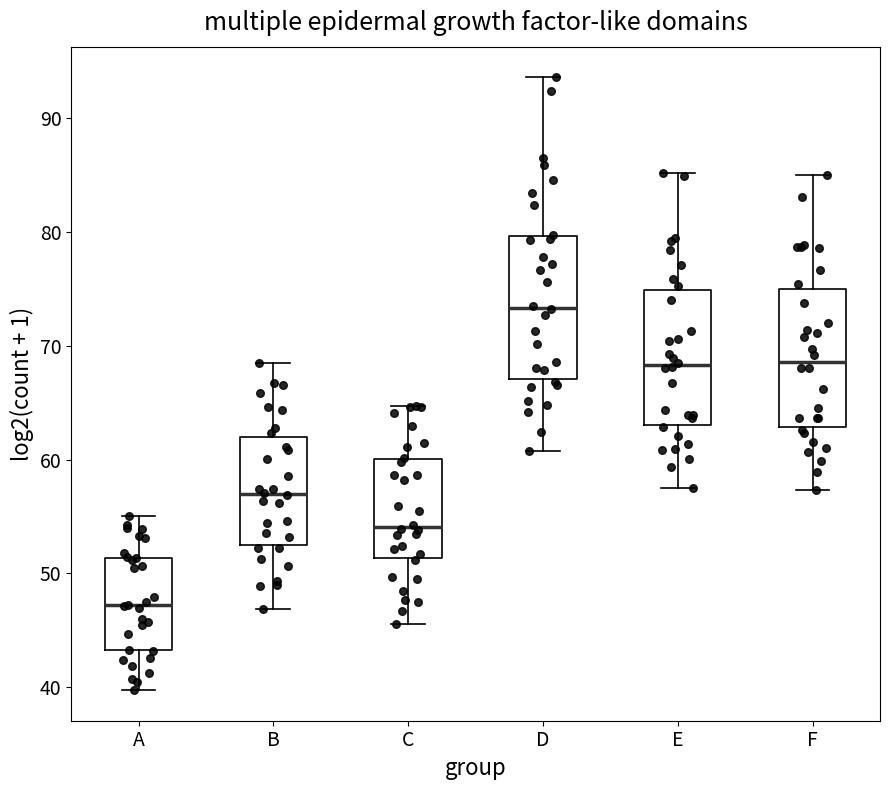

Where is the upper edge of the box for B on the y-axis? The values are not printed on the chart, so give them approximately, as read against the axis.

62